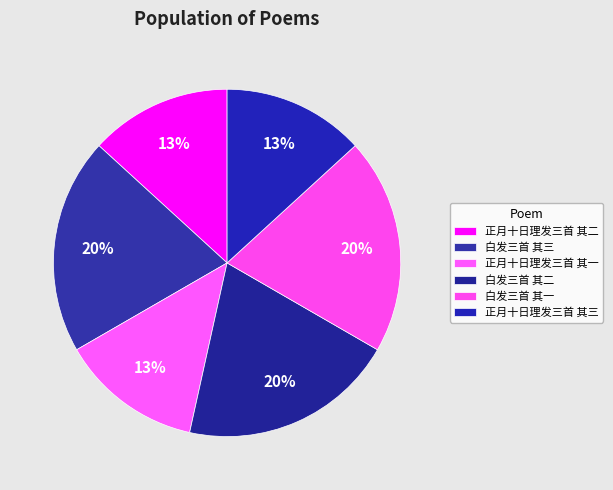

To the nearest percent, what portion does 正月十日理发三首 其一 represent?

13%